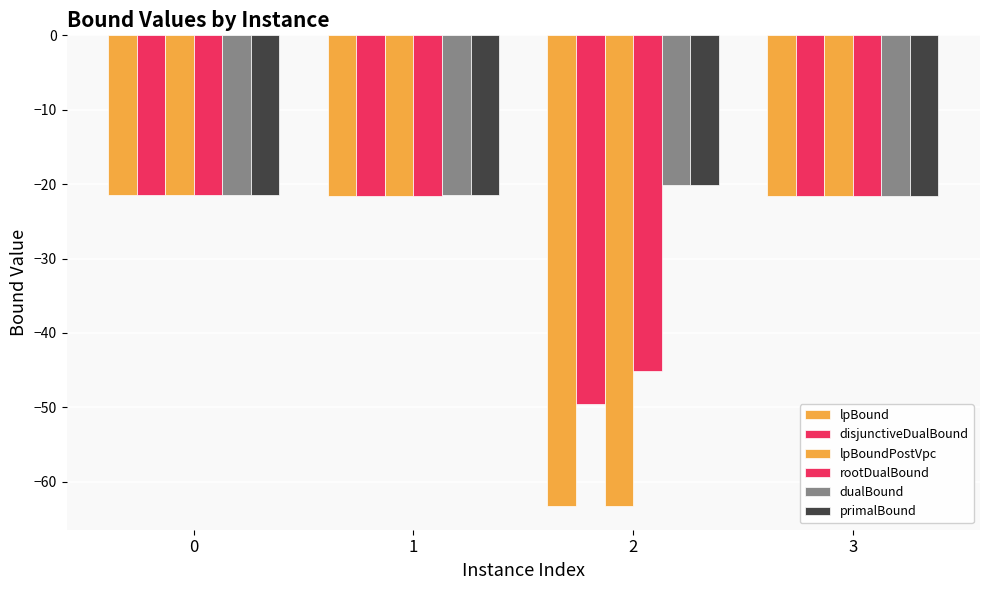

What is the total value across all series at 3?

-129.3